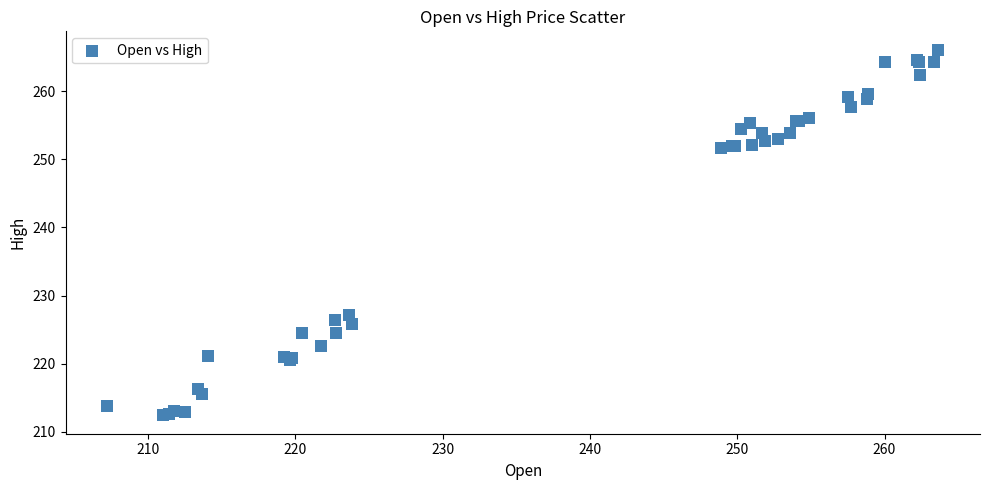

What Y value in the scatter plot is closest to 239?

227.1